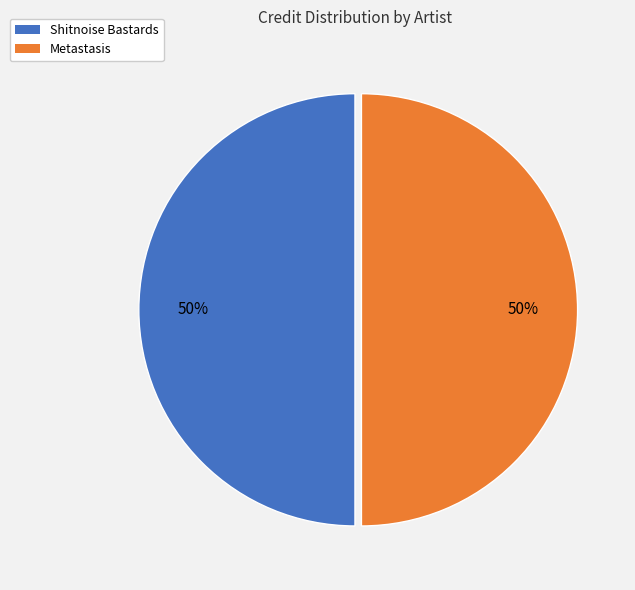

Approximately how many times larger is the value at Shitnoise Bastards compared to Metastasis?

1.0